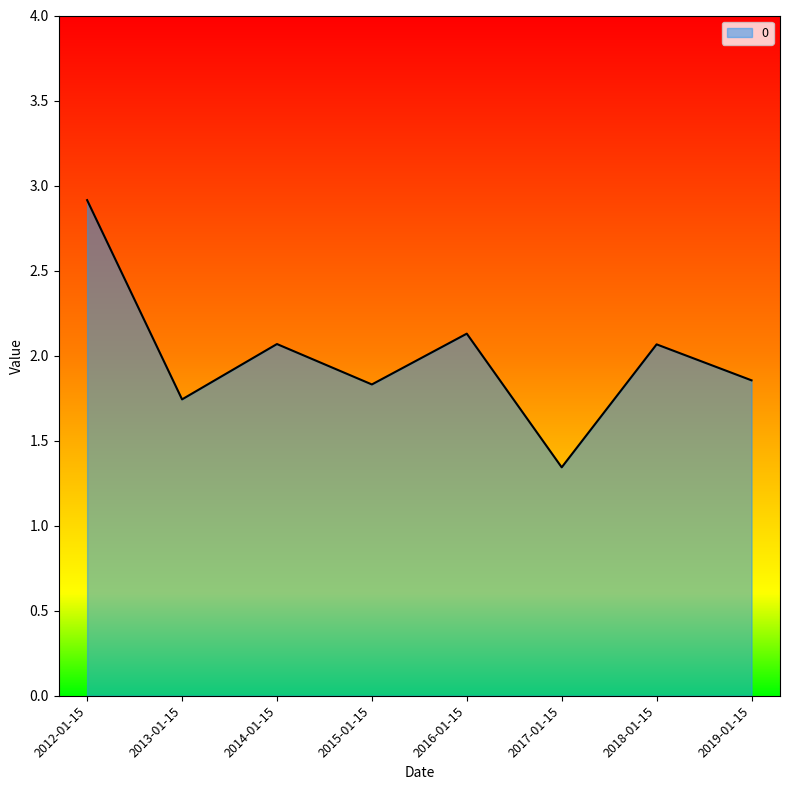

True or false: the data shows 1.8 at 2015-01-15.

True